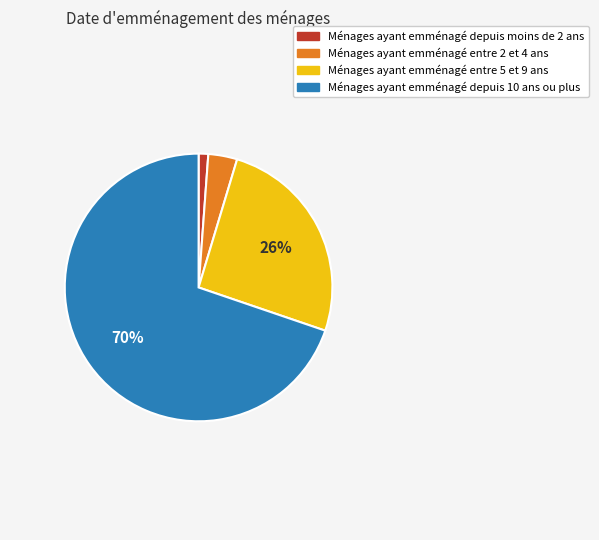

Rank the categories by value from lowest to highest.

Ménages ayant emménagé depuis moins de 2 ans, Ménages ayant emménagé entre 2 et 4 ans, Ménages ayant emménagé entre 5 et 9 ans, Ménages ayant emménagé depuis 10 ans ou plus